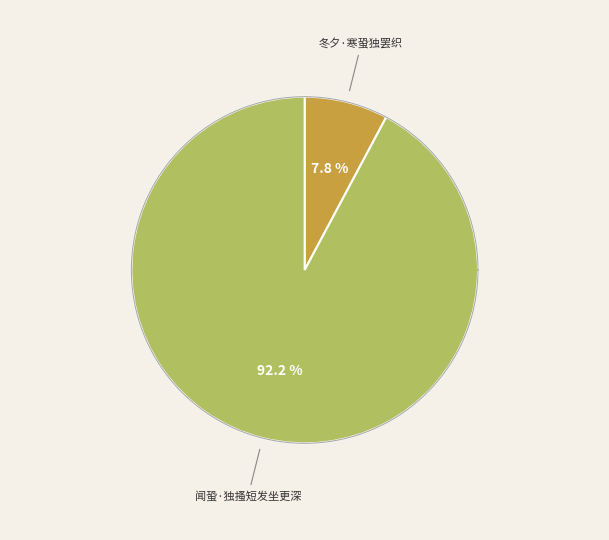

To the nearest percent, what percentage of the pie is 闻蛩·独搔短发坐更深?

92%